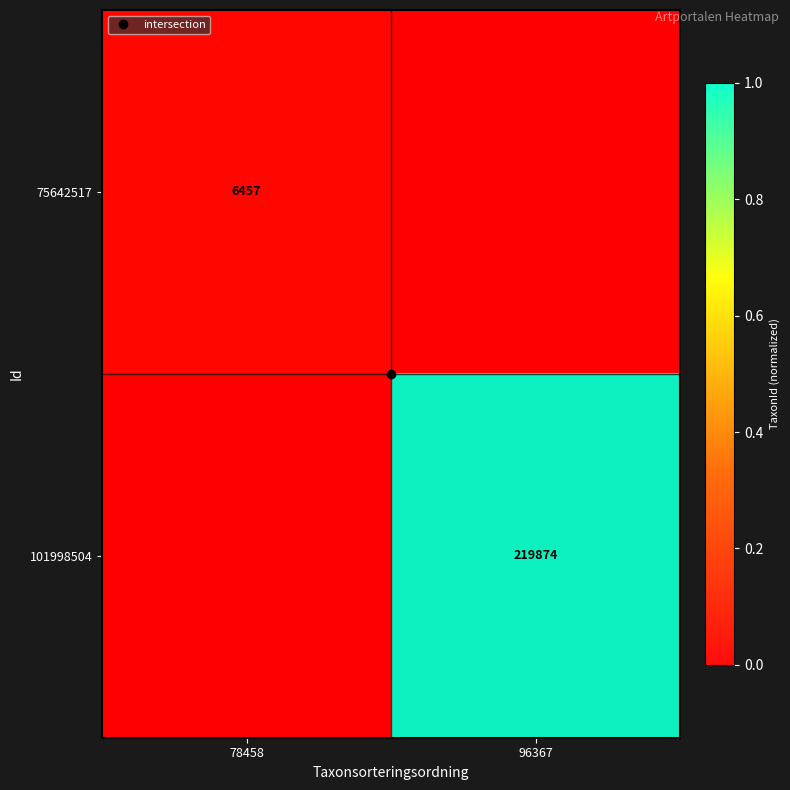

True or false: 101998504 has a value of -0.7 at 78458.

False